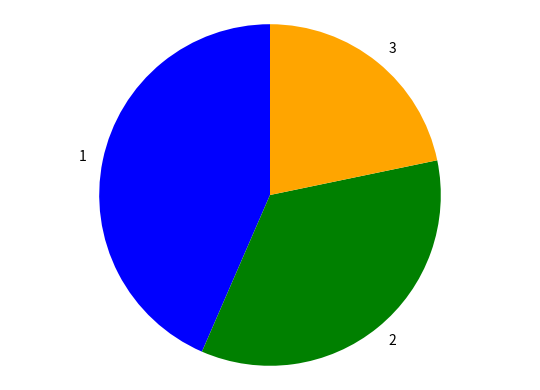

Is it true that 3 is 33% of the pie?

False